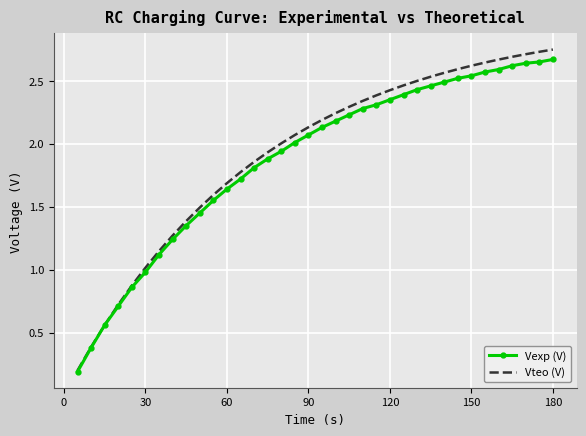

Which series has the largest range (max minus min)?

Vteo (V)